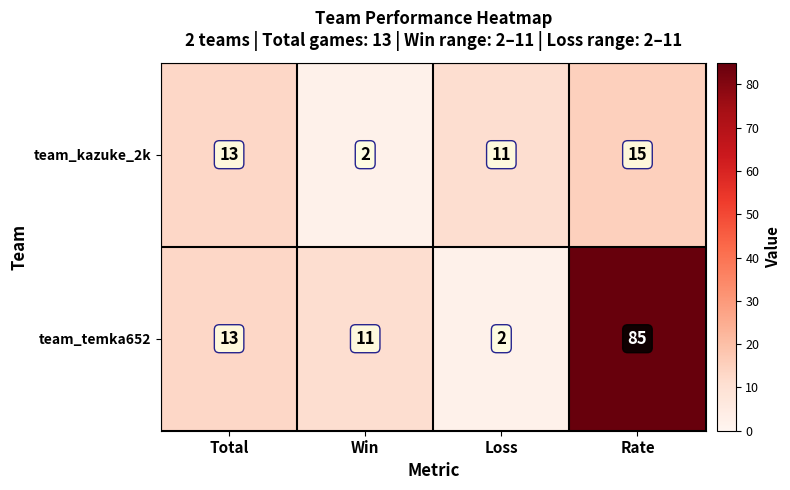

At which label is team_kazuke_2k closest to 8?

Loss